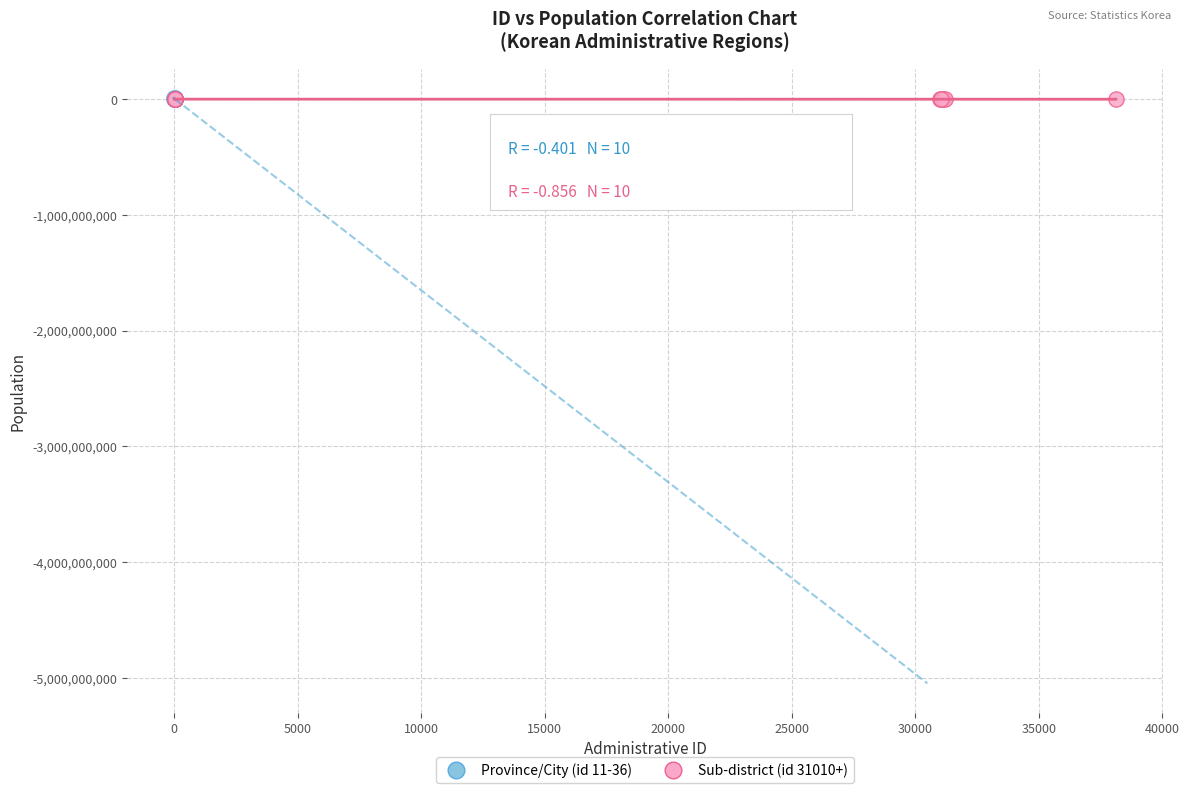

What are all the series names shown in the legend?

Province/City (id 11-36), Sub-district (id 31010+)